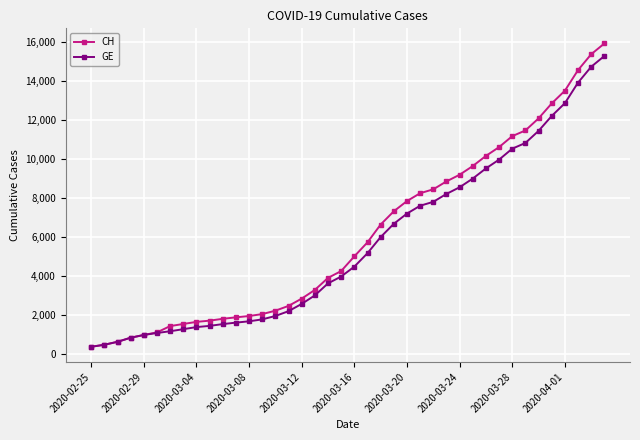

Which series has the largest range (max minus min)?

CH